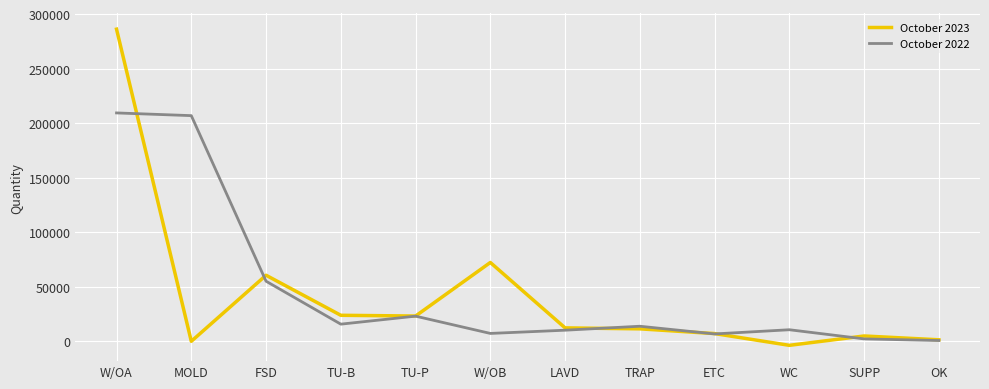

At how many categories does at least one series exceed 253663?

1